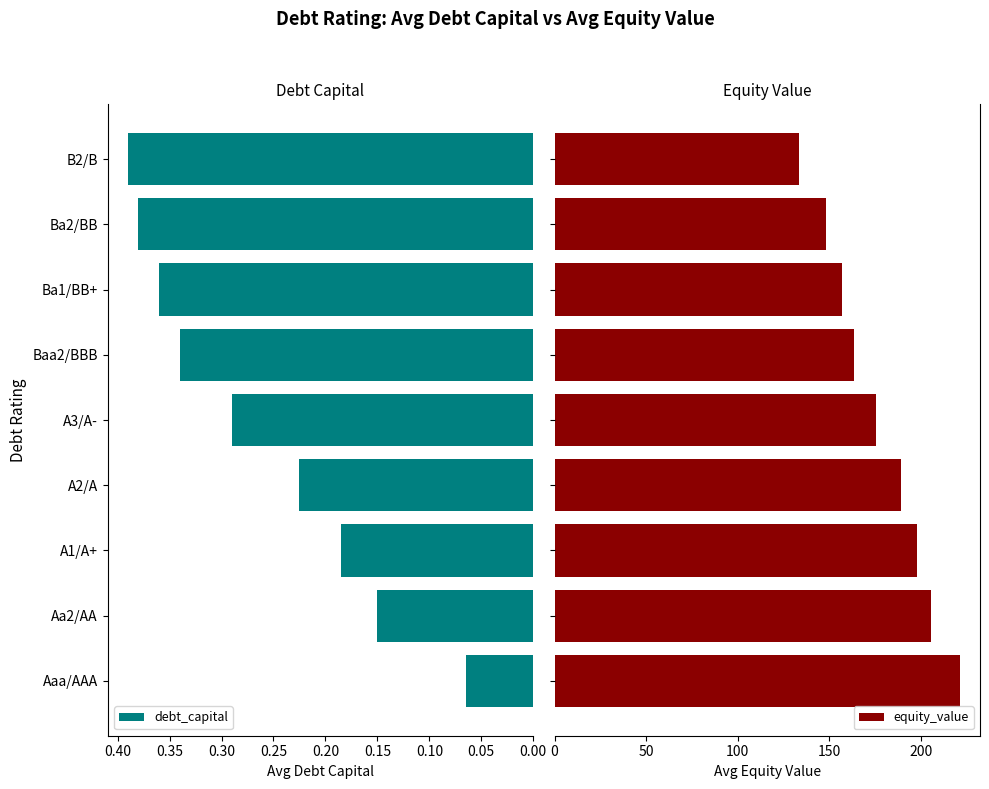

The value of debt_capital at A2/A is 0.4. True or false?

False